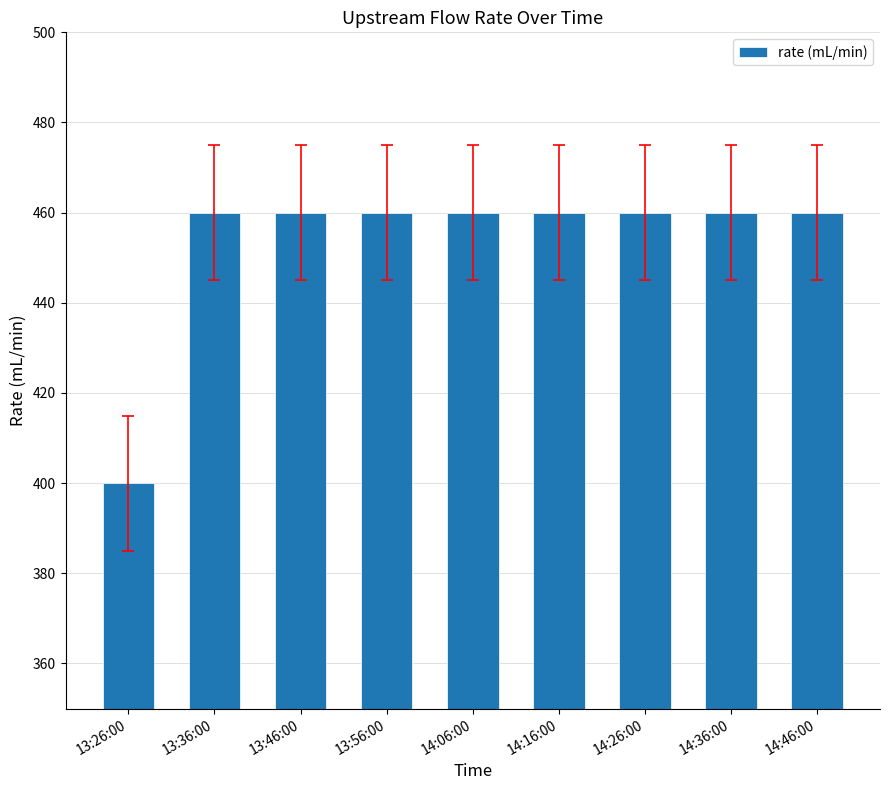

How many bars are there in total?

9